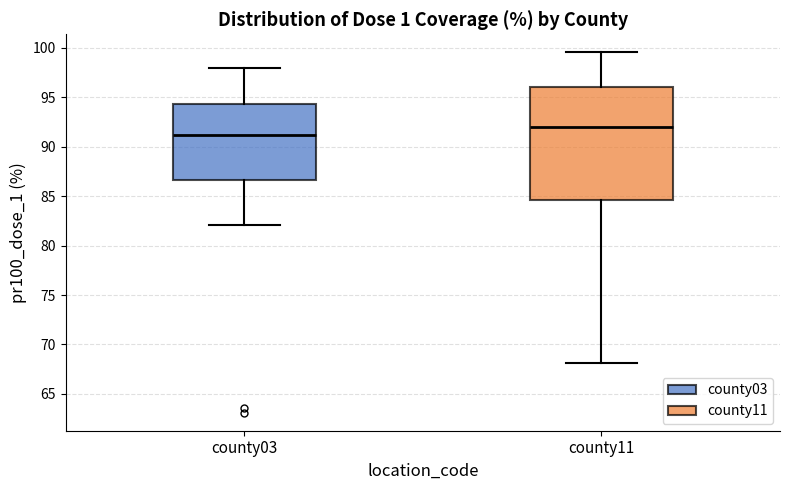

Comparing the boxes themselves (not the whiskers), which one is the tallest?

county11